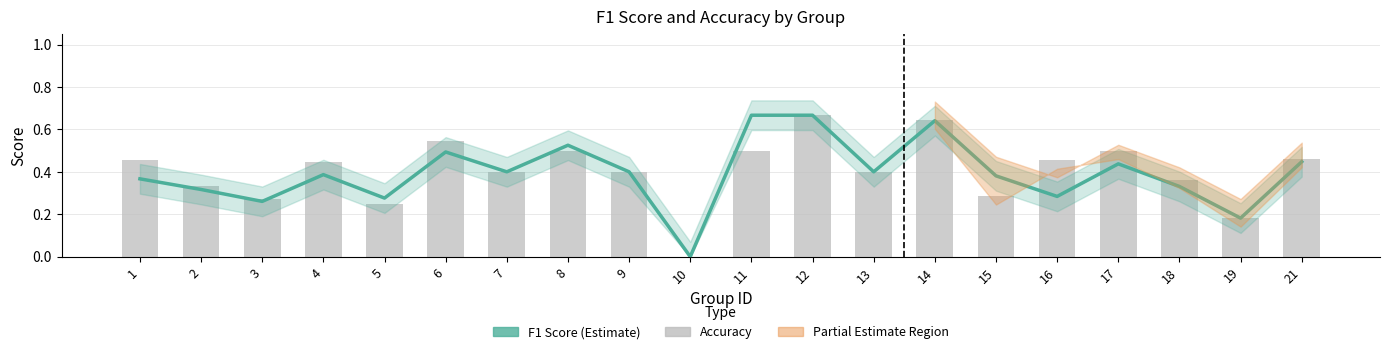

The value of accuracy at 11 is 0.3. True or false?

False